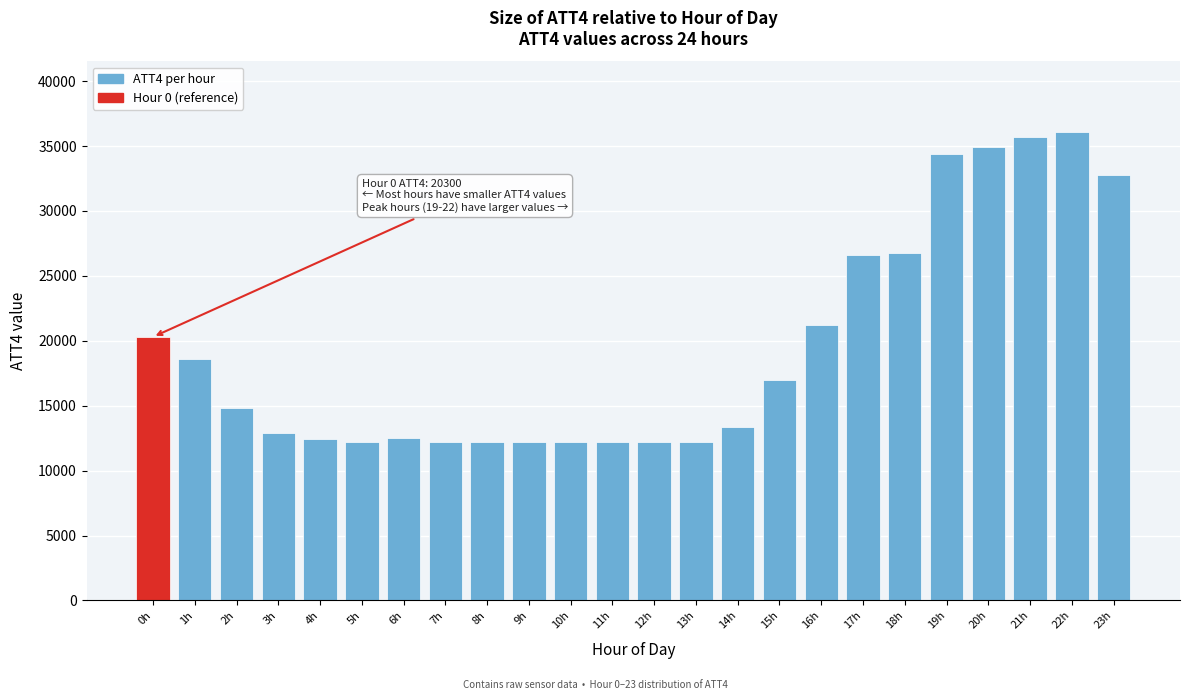

Which has a higher value, 5h or 14h?

14h